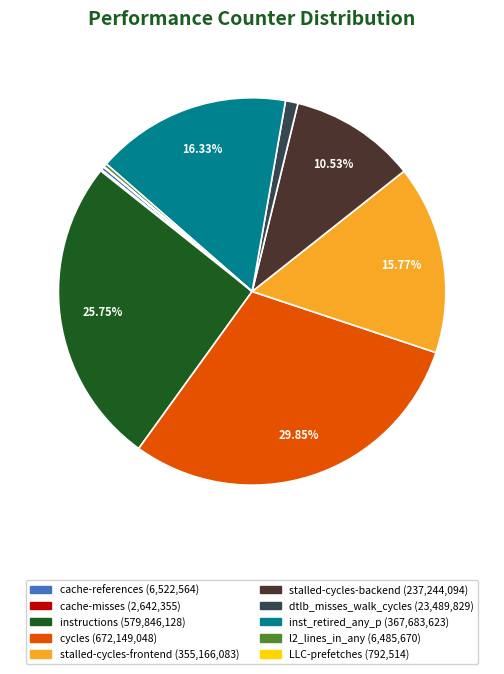

What is the largest slice in the pie chart?

cycles